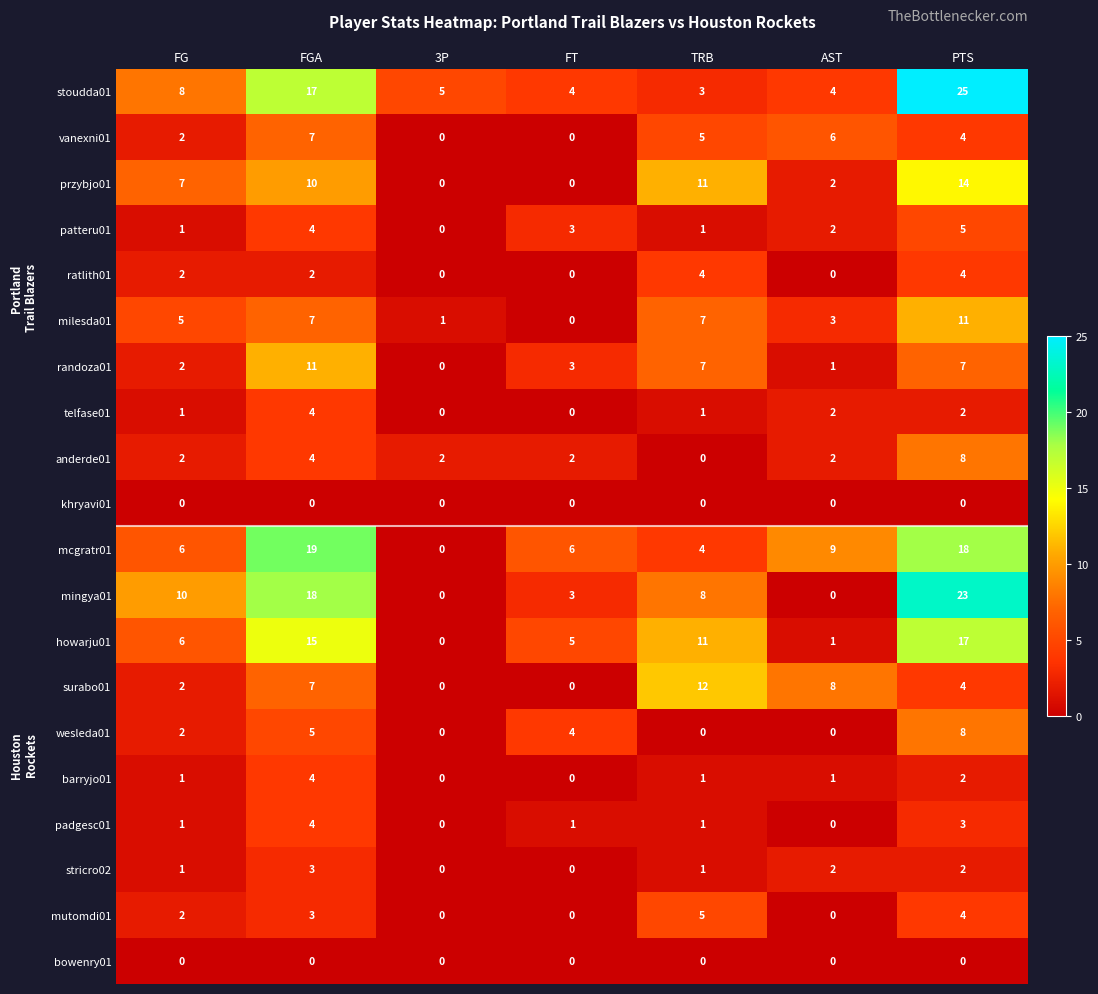

Which series changed the most between 3P and TRB?

surabo01